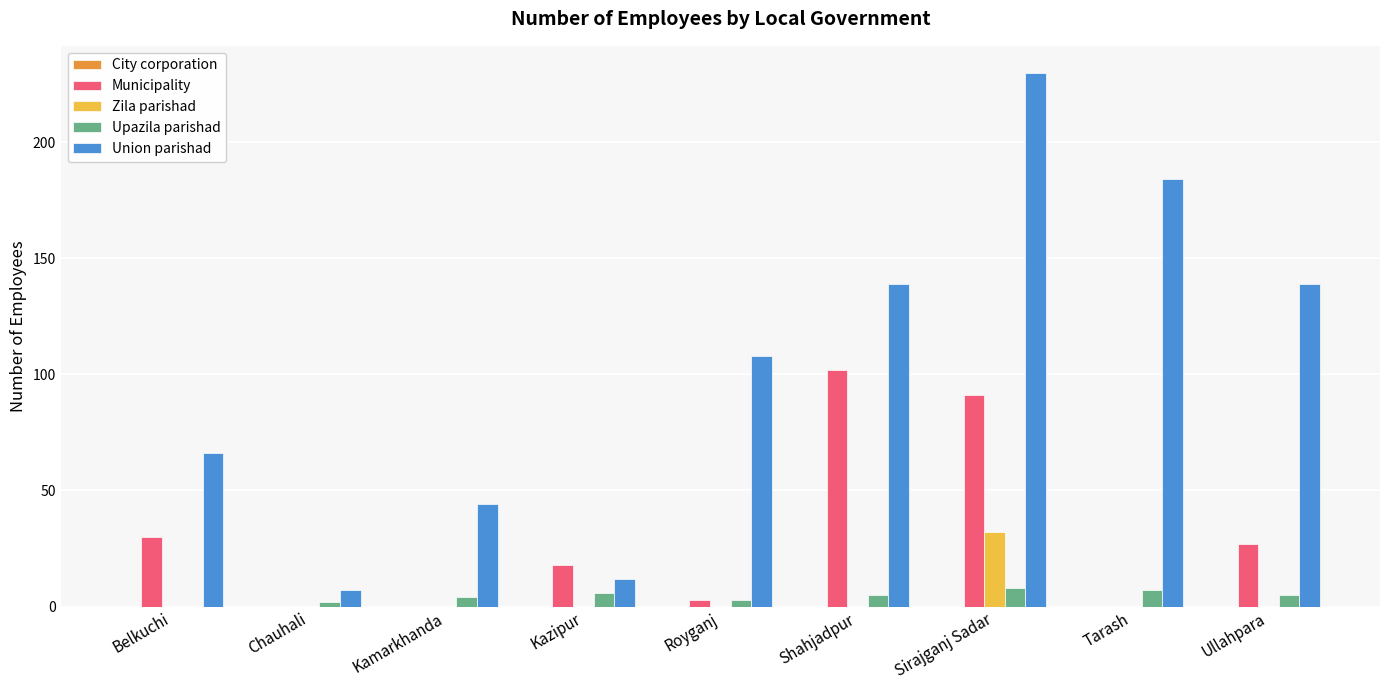

What is the sum of all Upazila parishad values?

40